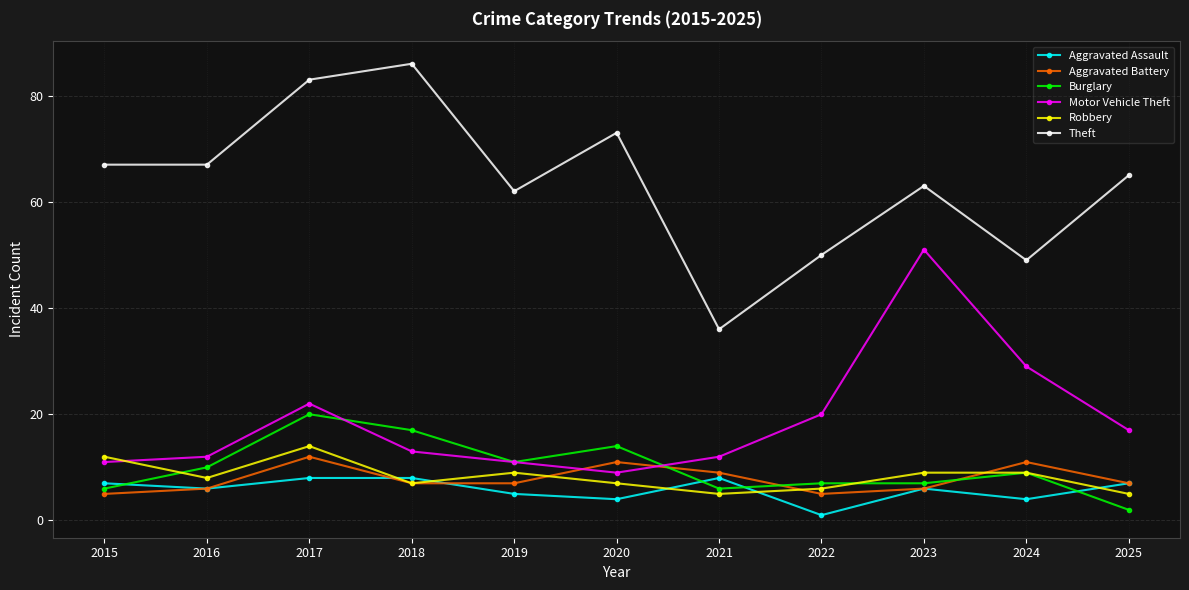

True or false: Aggravated Battery has more than 1 interior local peaks.

True